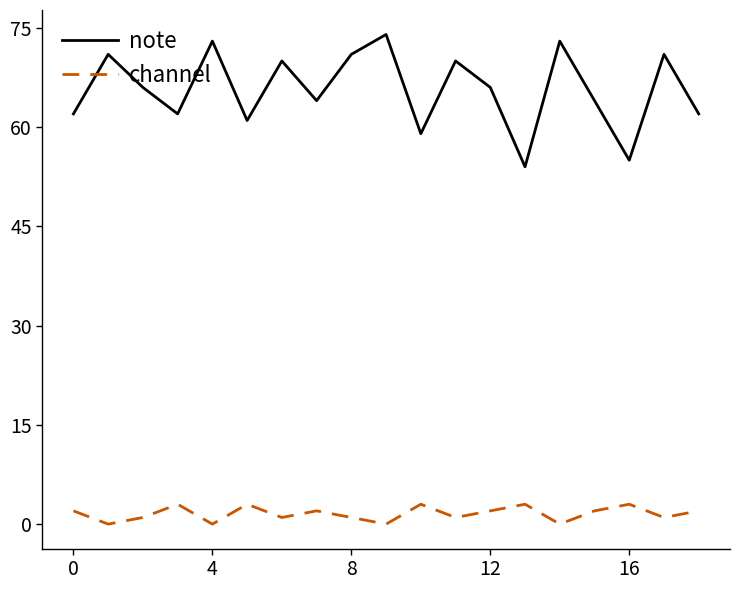

Which series has the largest total across all categories?

note